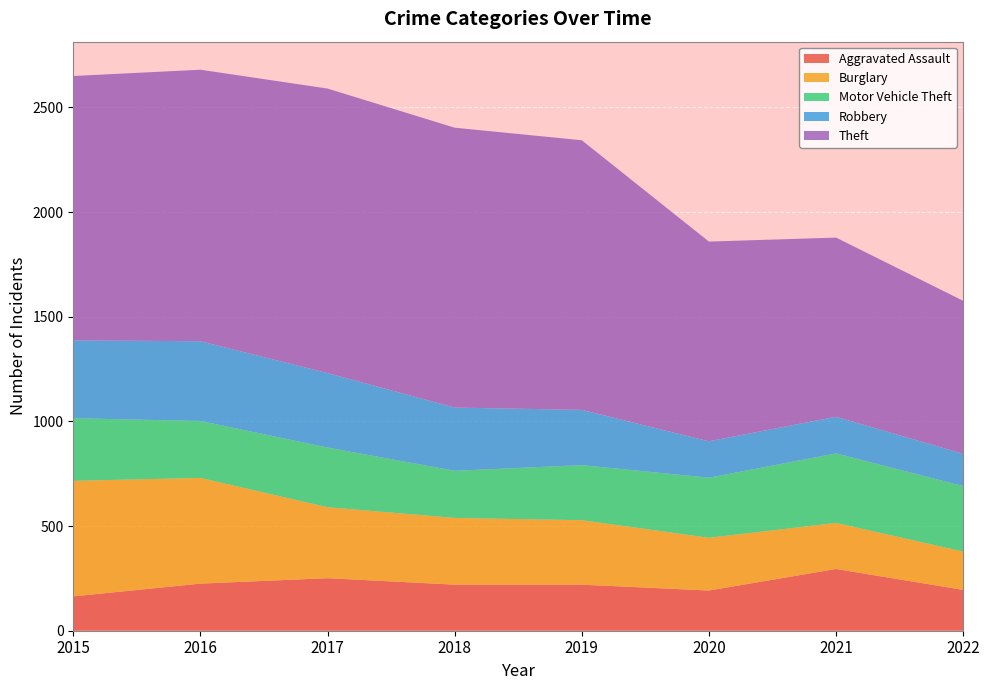

Reading right to left, extract all data points from this chart.

Aggravated Assault: 2022=195	2021=295	2020=192	2019=220	2018=220	2017=251	2016=225	2015=164
Burglary: 2022=183	2021=220	2020=252	2019=308	2018=319	2017=339	2016=505	2015=552
Motor Vehicle Theft: 2022=313	2021=332	2020=287	2019=263	2018=225	2017=285	2016=272	2015=299
Robbery: 2022=154	2021=175	2020=174	2019=264	2018=302	2017=356	2016=381	2015=372
Theft: 2022=731	2021=856	2020=954	2019=1288	2018=1337	2017=1359	2016=1297	2015=1263